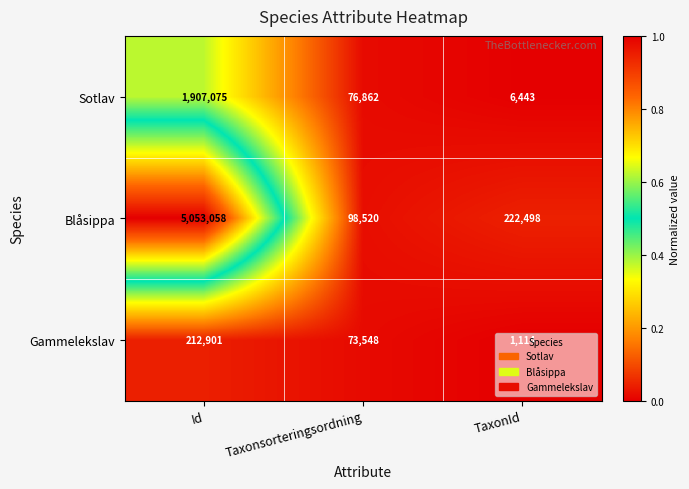

At which label does Blåsippa first exceed 222498?

Id